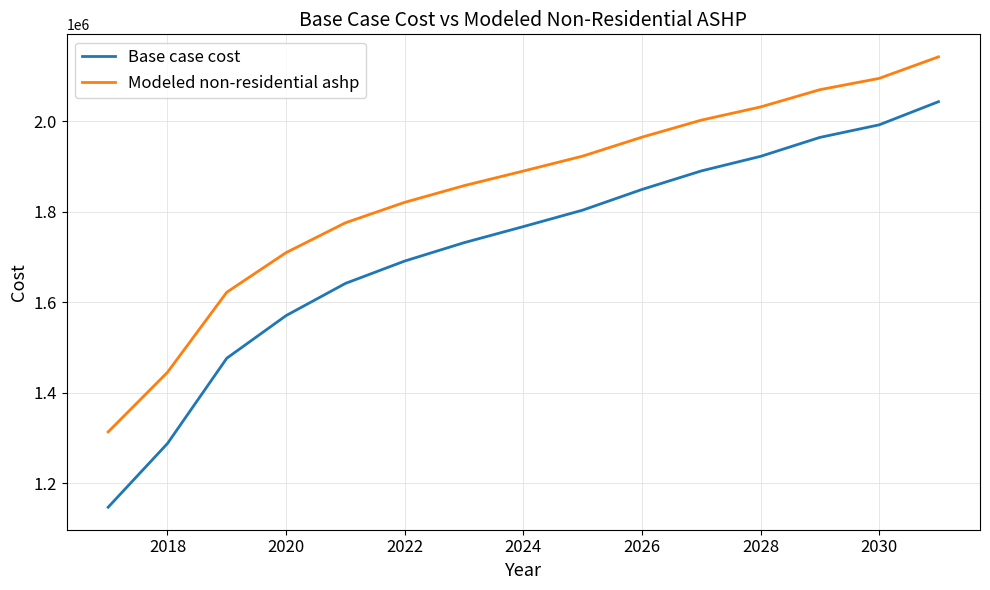

True or false: Modeled non-residential ashp and Base case cost intersect in this chart.

False